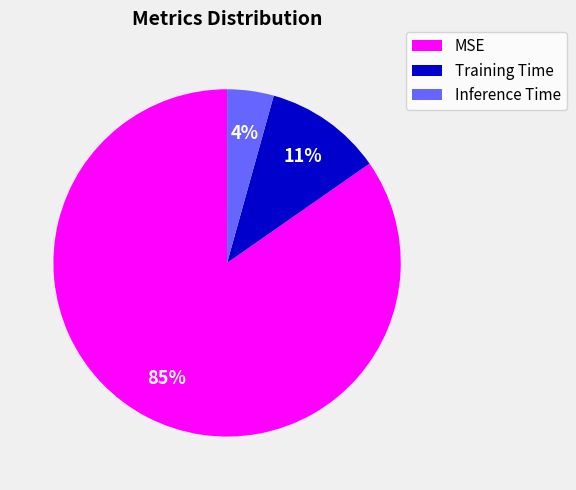

To the nearest percent, what is the average slice percentage?

33%